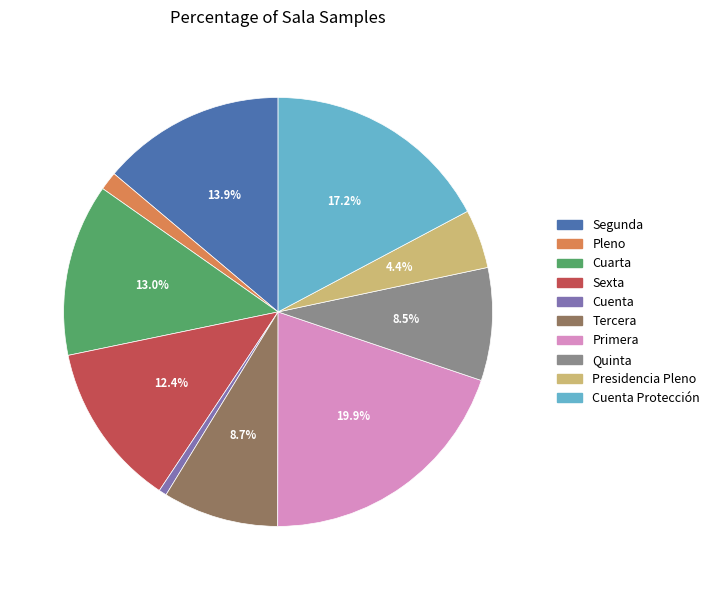

To the nearest percent, what is the difference between the Cuarta and Segunda slice percentages?

1%